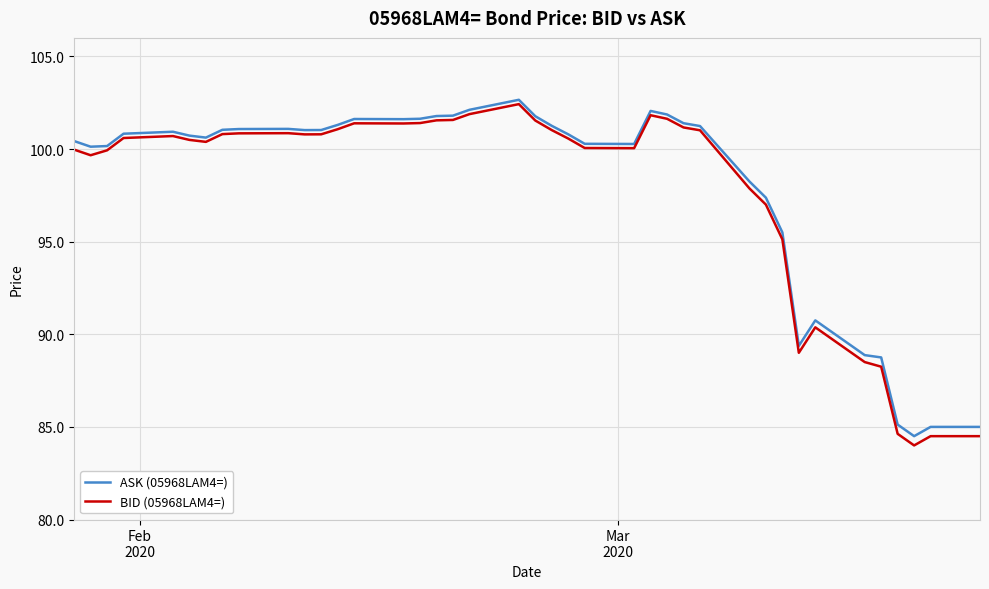

What is the smallest value displayed?

84.0